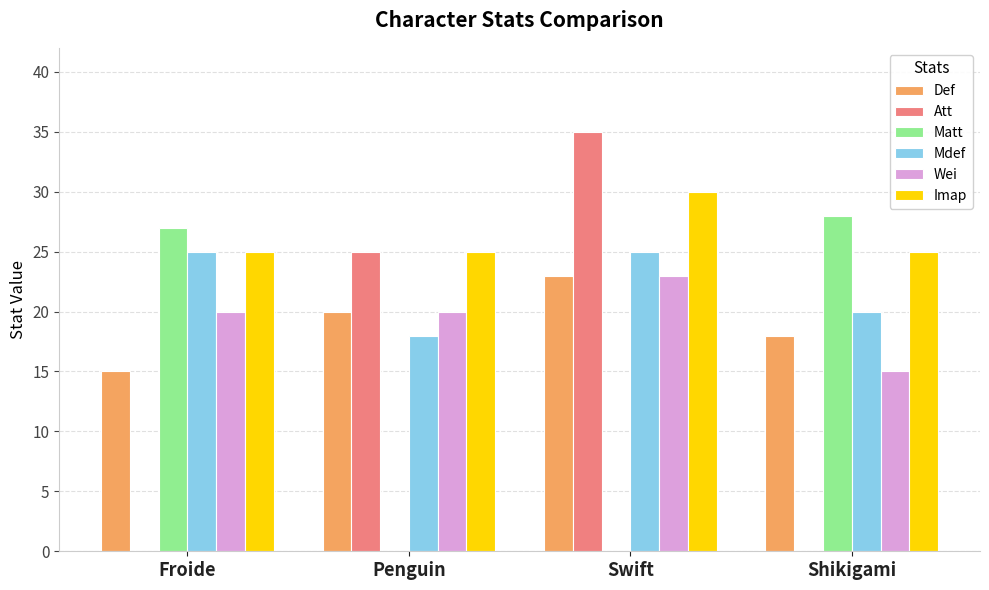

Is it true that Matt equals 0 at Swift?

True